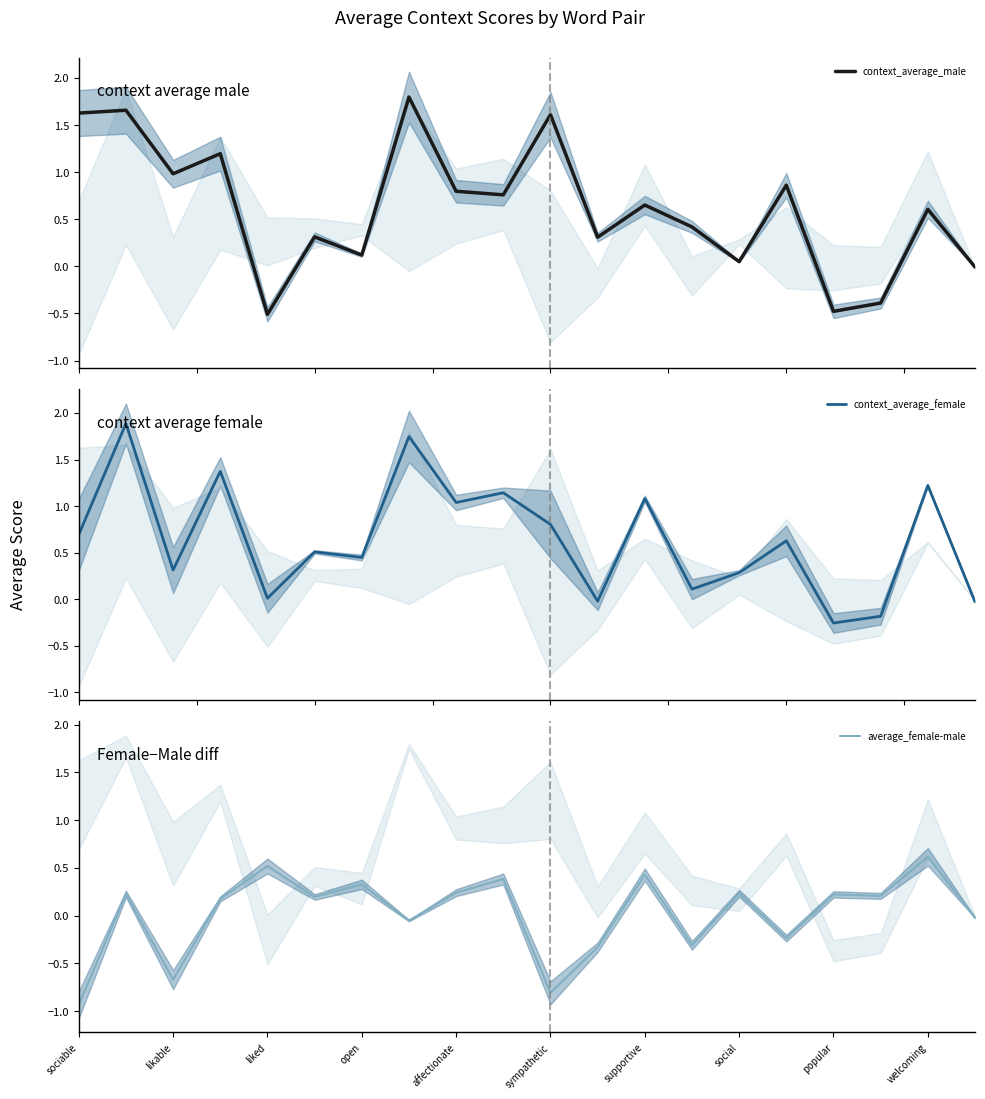

Which has a higher value, 17 or 15?

15